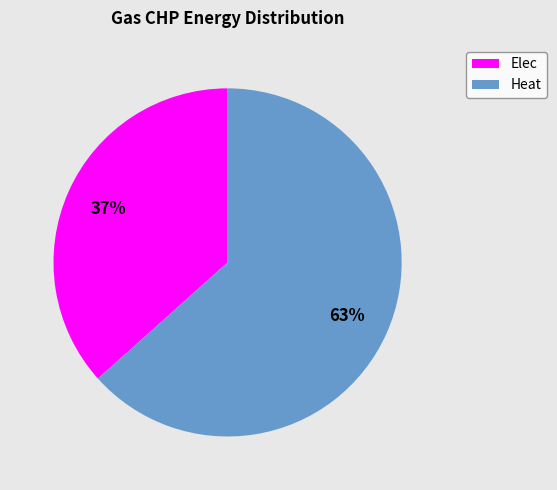

To the nearest percent, what is the combined percentage of Heat and Elec?

100%